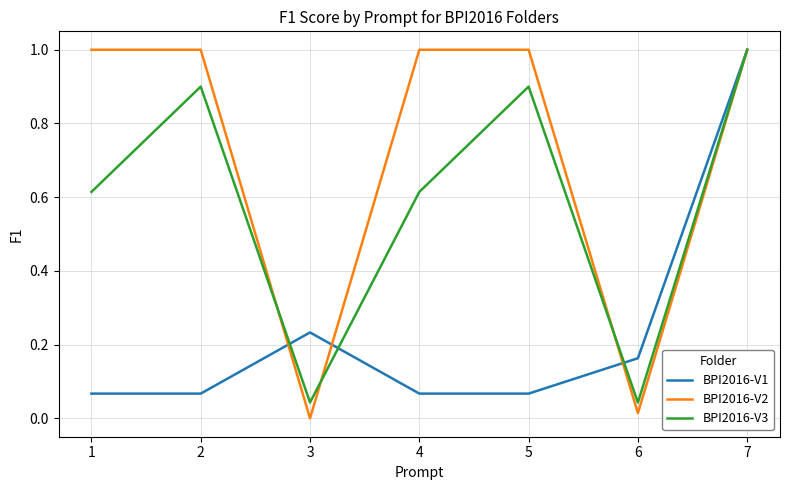

List the series in order of their overall mean, highest first.

BPI2016-V2, BPI2016-V3, BPI2016-V1